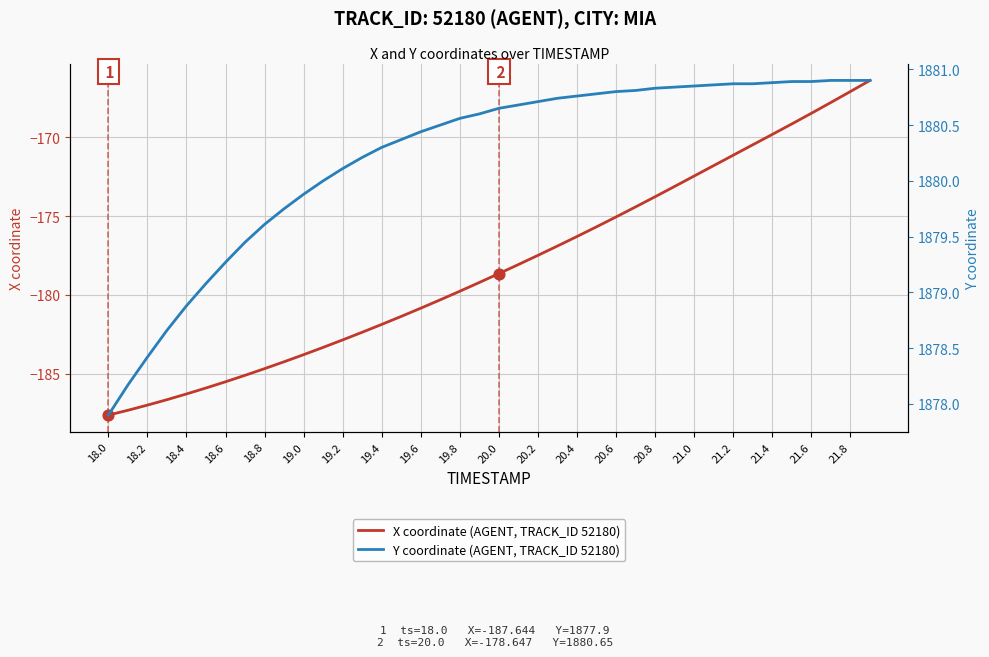

Which series has the widest spread of Y values?

X coordinate (AGENT, TRACK_ID 52180)